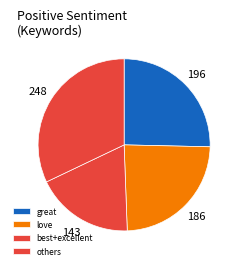

Is there a majority slice in this chart?

No